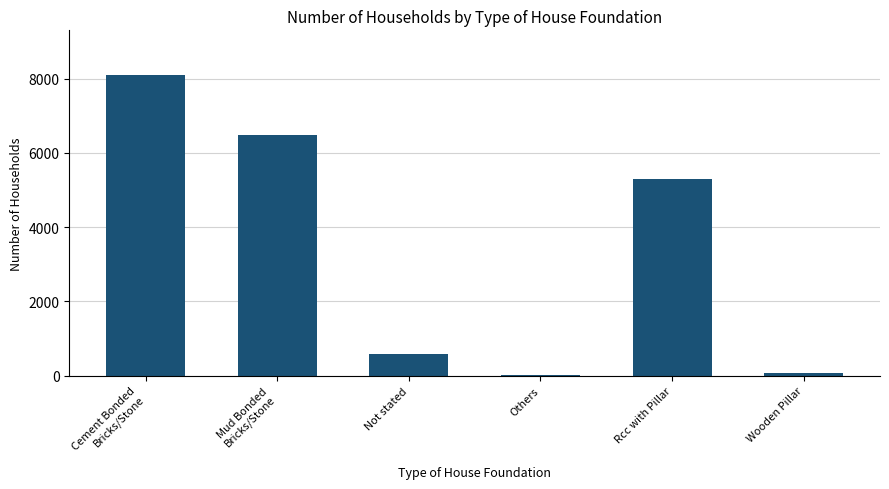

What is the sum of all values?

20532